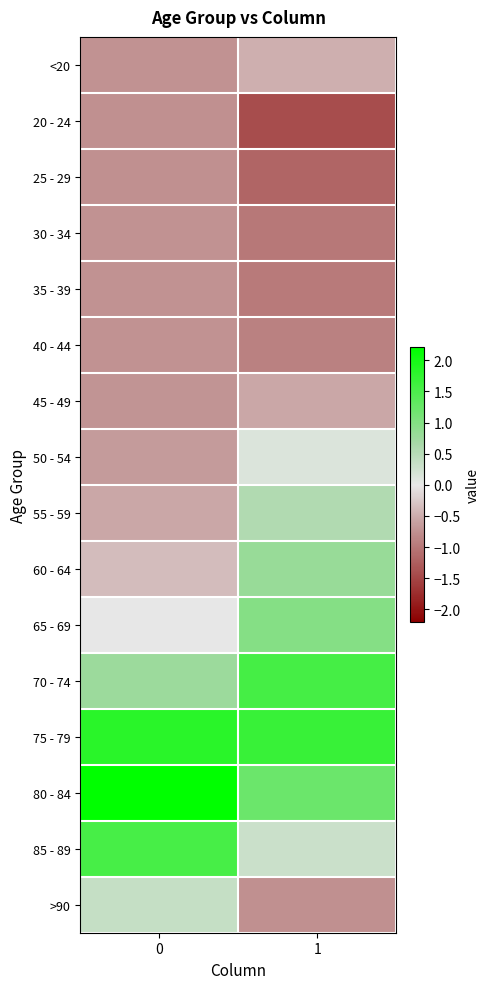

What is the minimum value shown in the chart?

-1.4